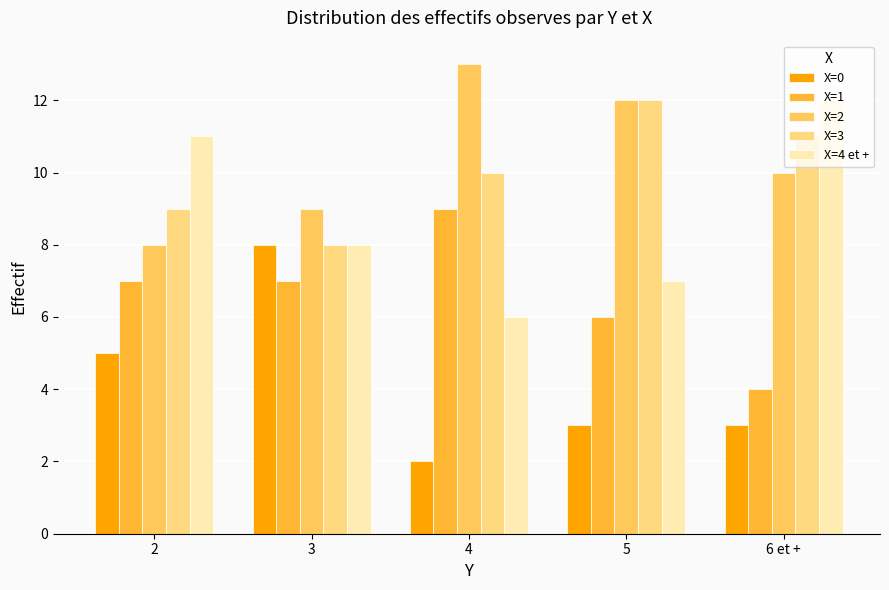

Is the value of X=1 at 6 et + greater than the value of X=4 et + at 5?

No